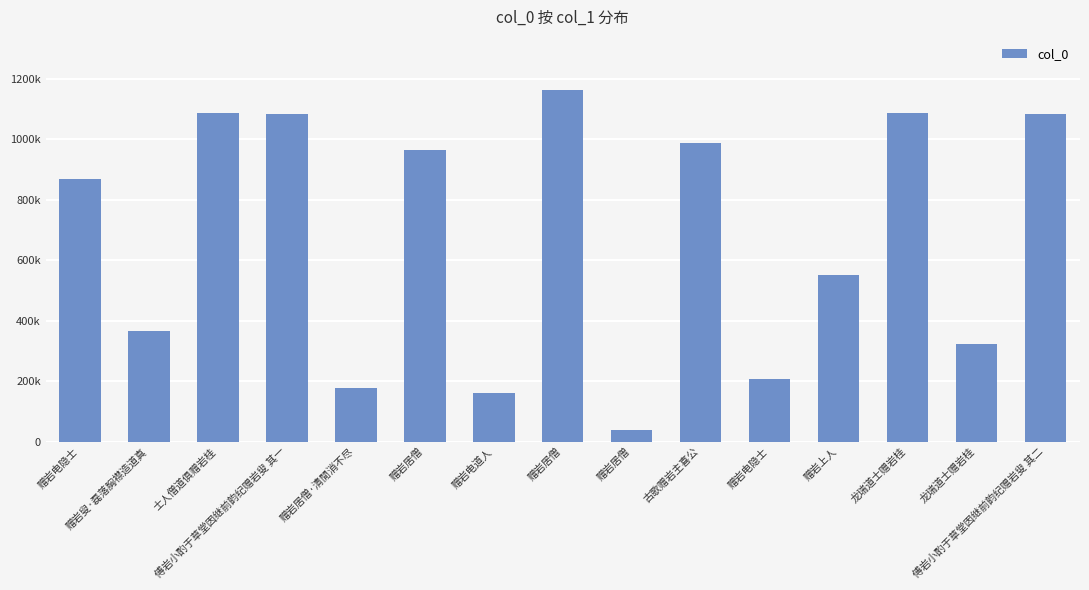

Does the chart contain stacked bars?

No